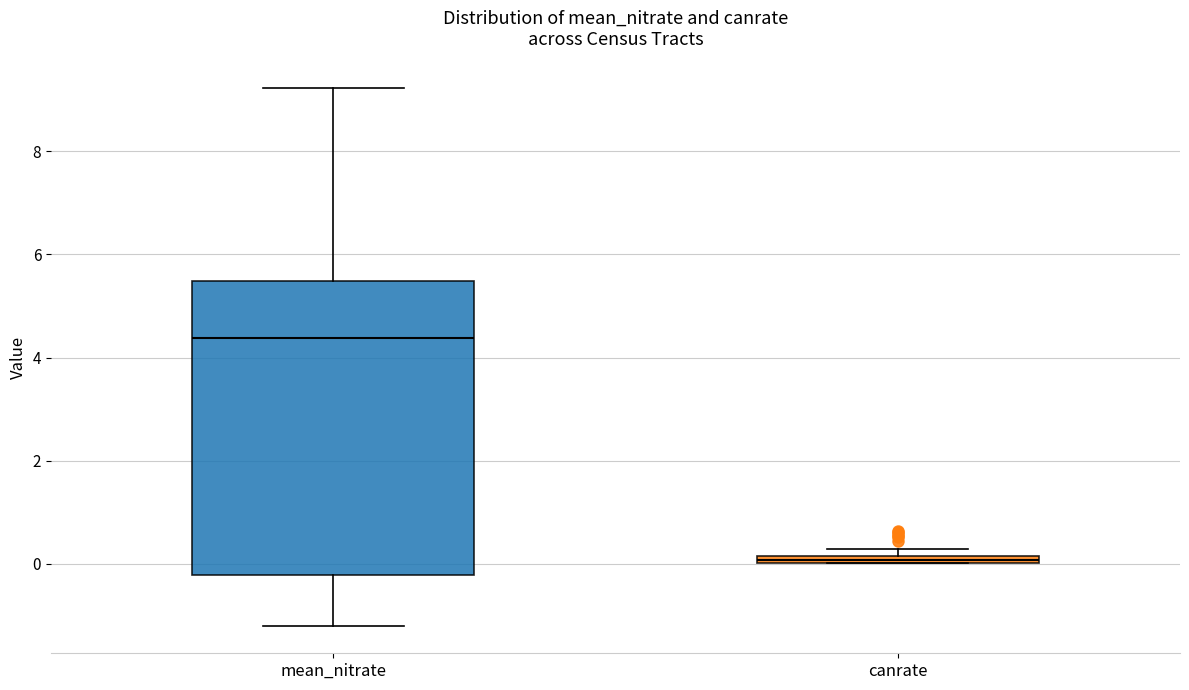

Which box's median line is the highest?

mean_nitrate